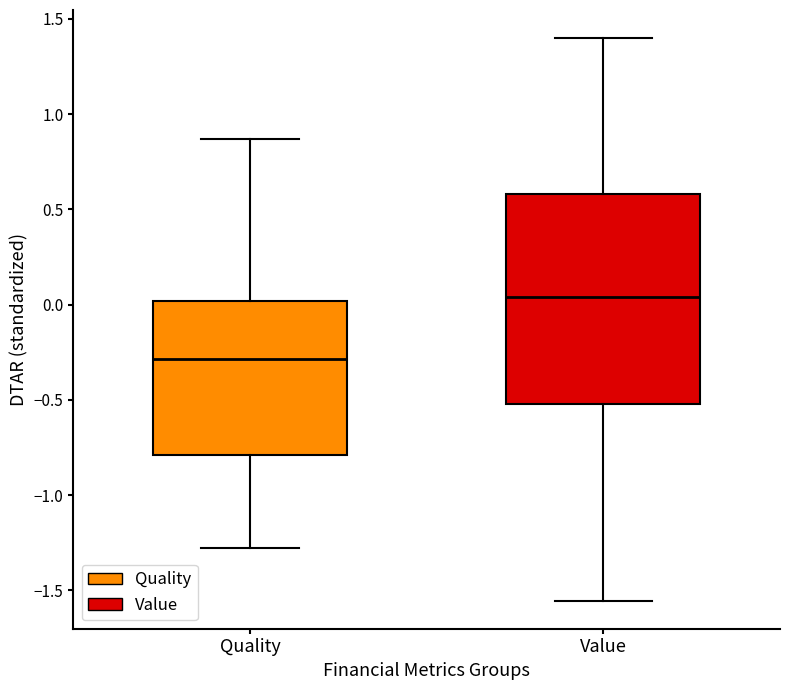

Which box has the lowest median line?

Quality